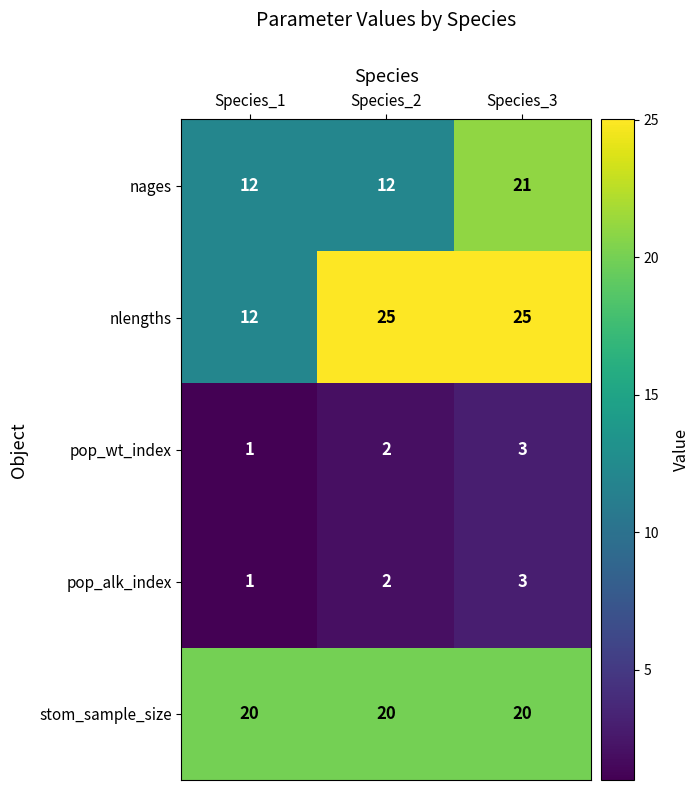

What is the total value across all series at Species_2?

61